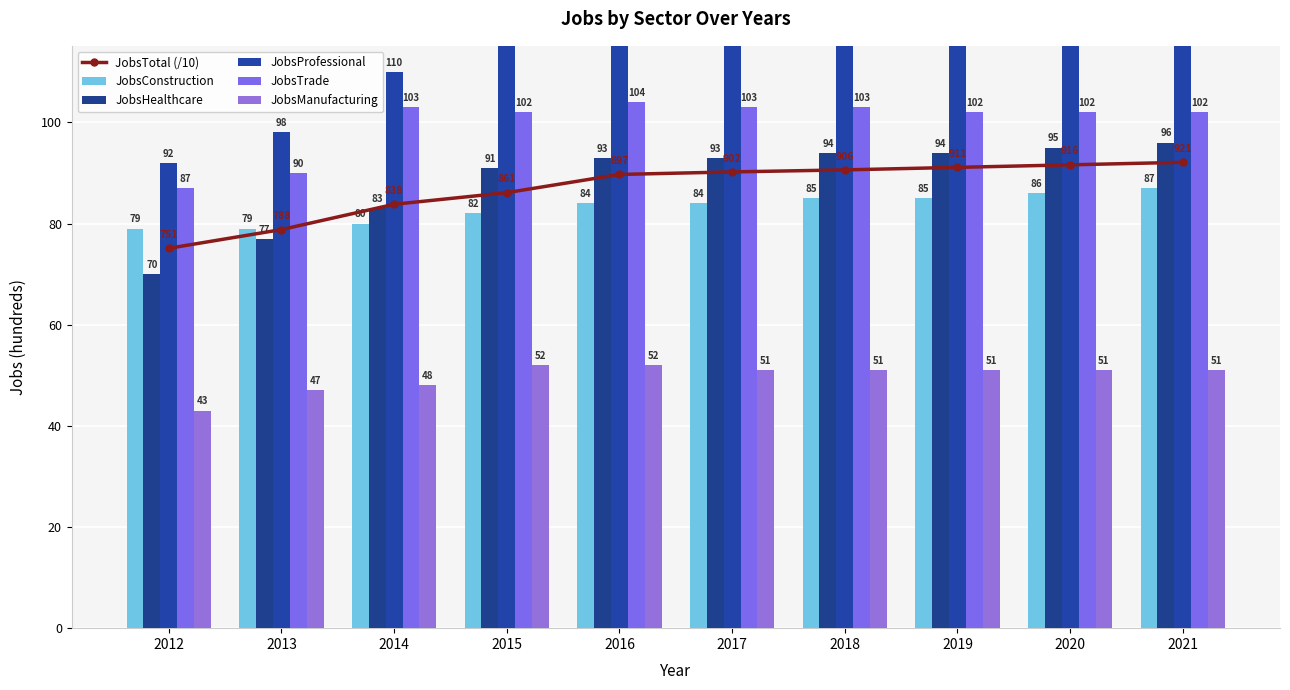

What is the lowest value of the JobsHealthcare series?

70.0